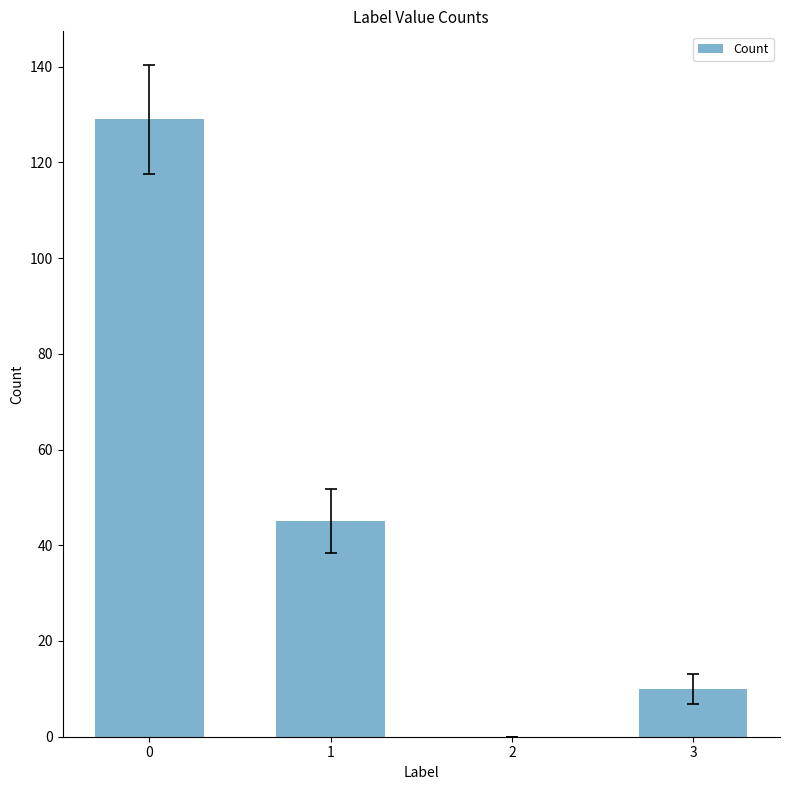

What is the difference between the values at 2 and 1?

45